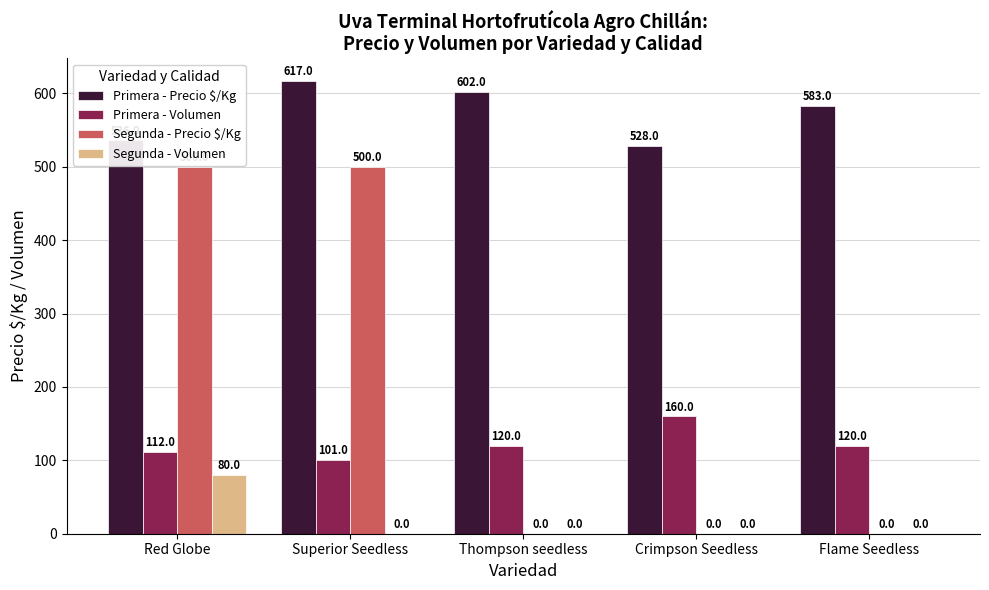

What is the greatest value displayed?

617